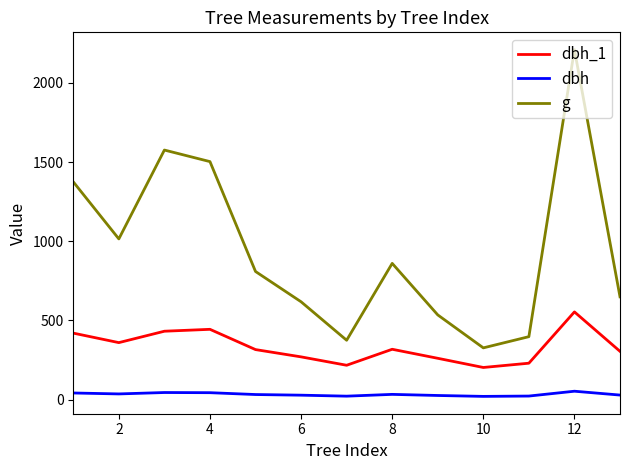

Which series has the largest range (max minus min)?

g